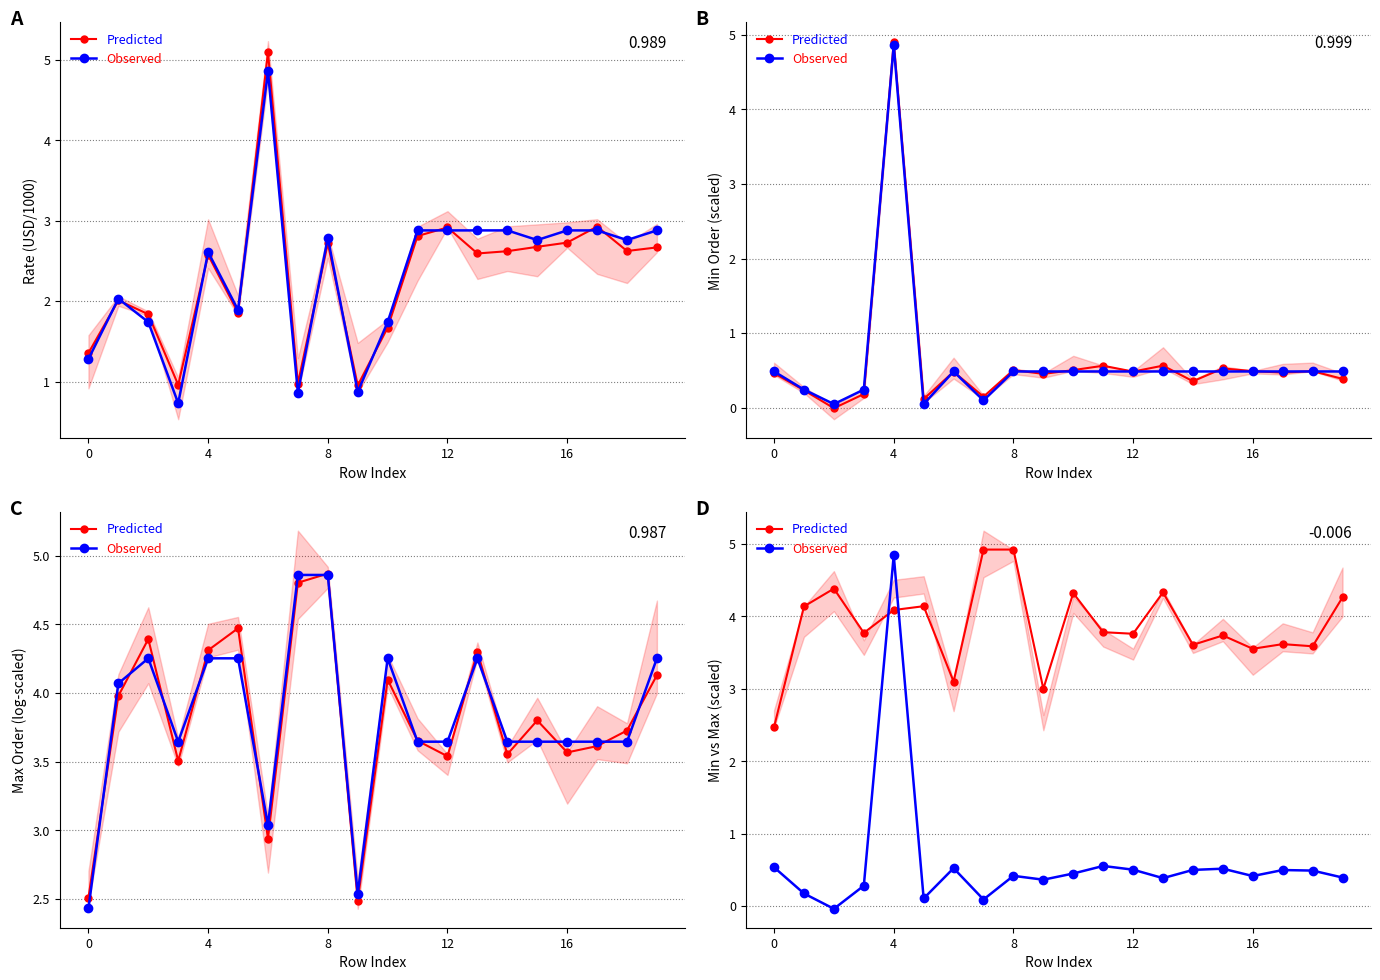

At how many categories does at least one series exceed 4?

9